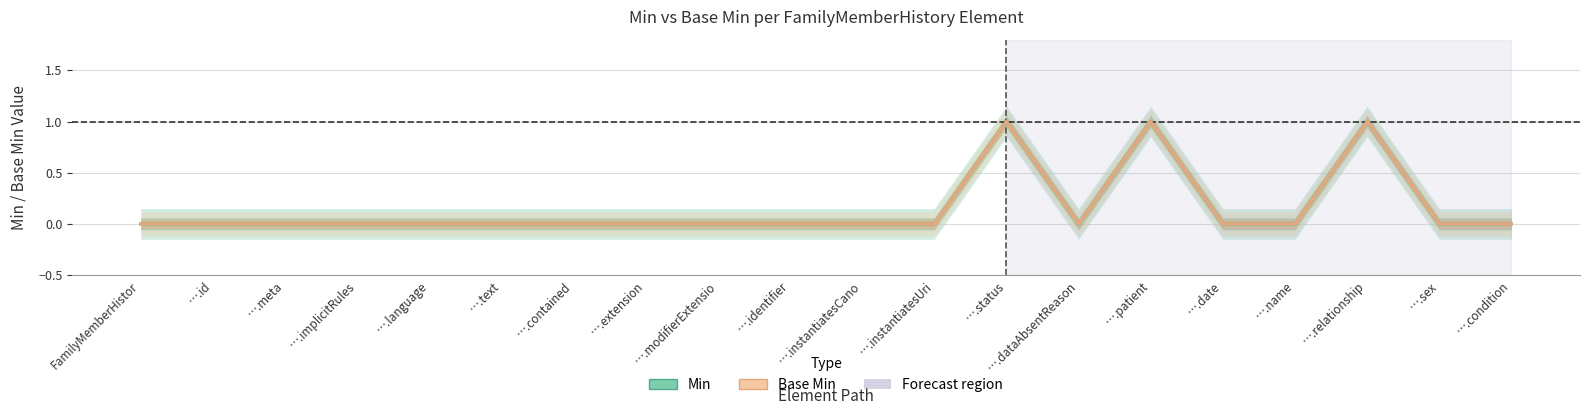

Does the chart display data point markers on the line(s)?

No